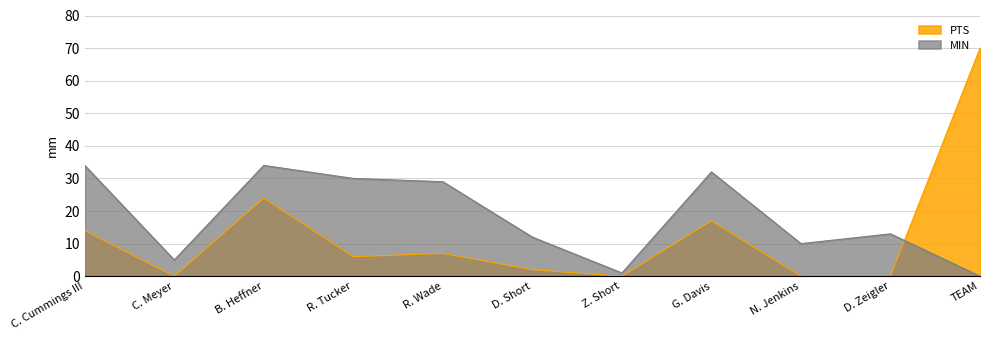

After their last crossing, which series has the higher values: MIN or PTS?

PTS